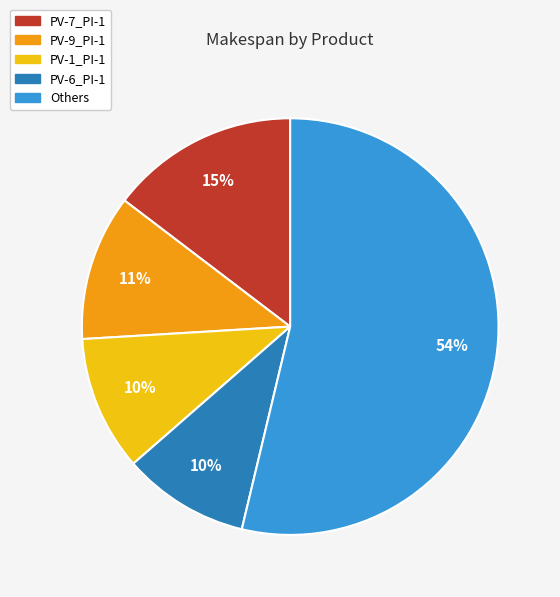

How many segments does this pie chart have?

5